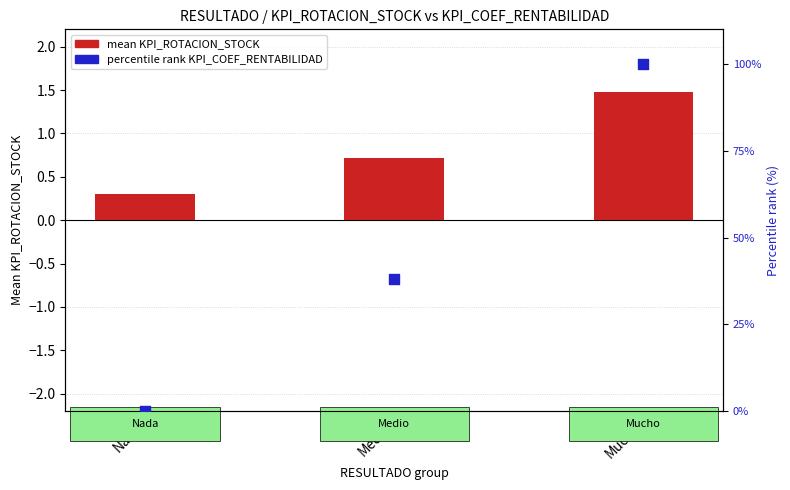

What is the total value across all series at Medio?

38.8